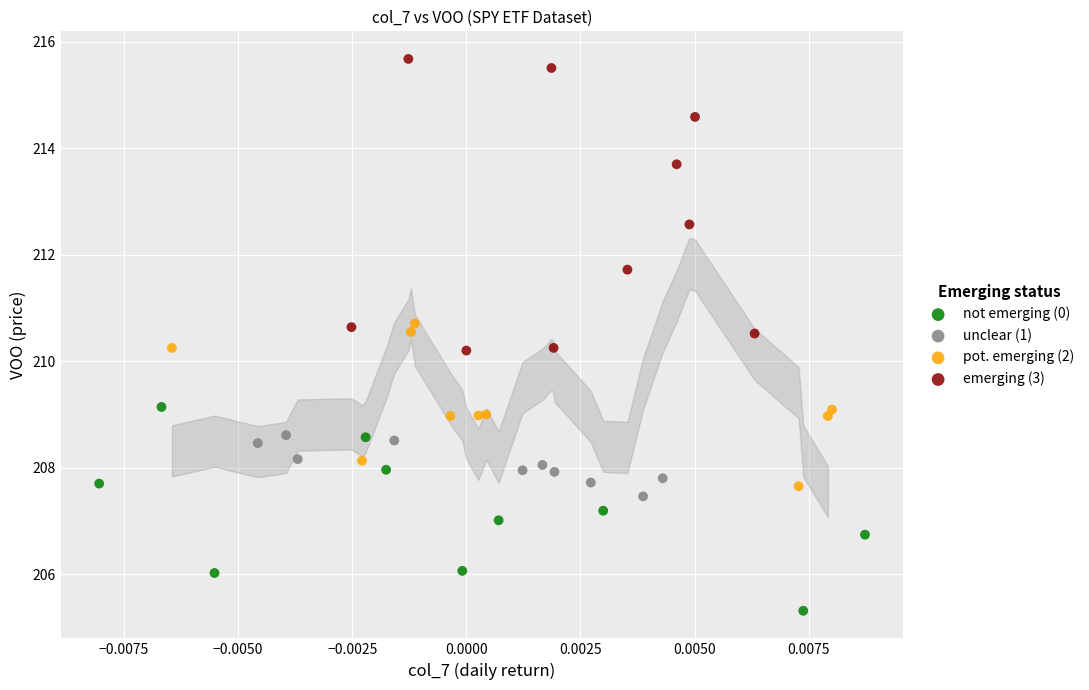

Which series contains the highest Y value?

emerging (3)